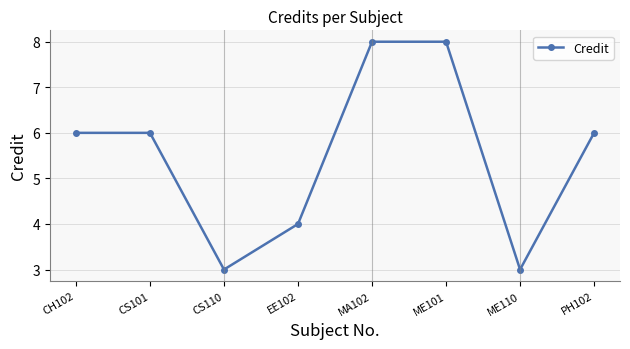

What is the greatest value displayed?

8